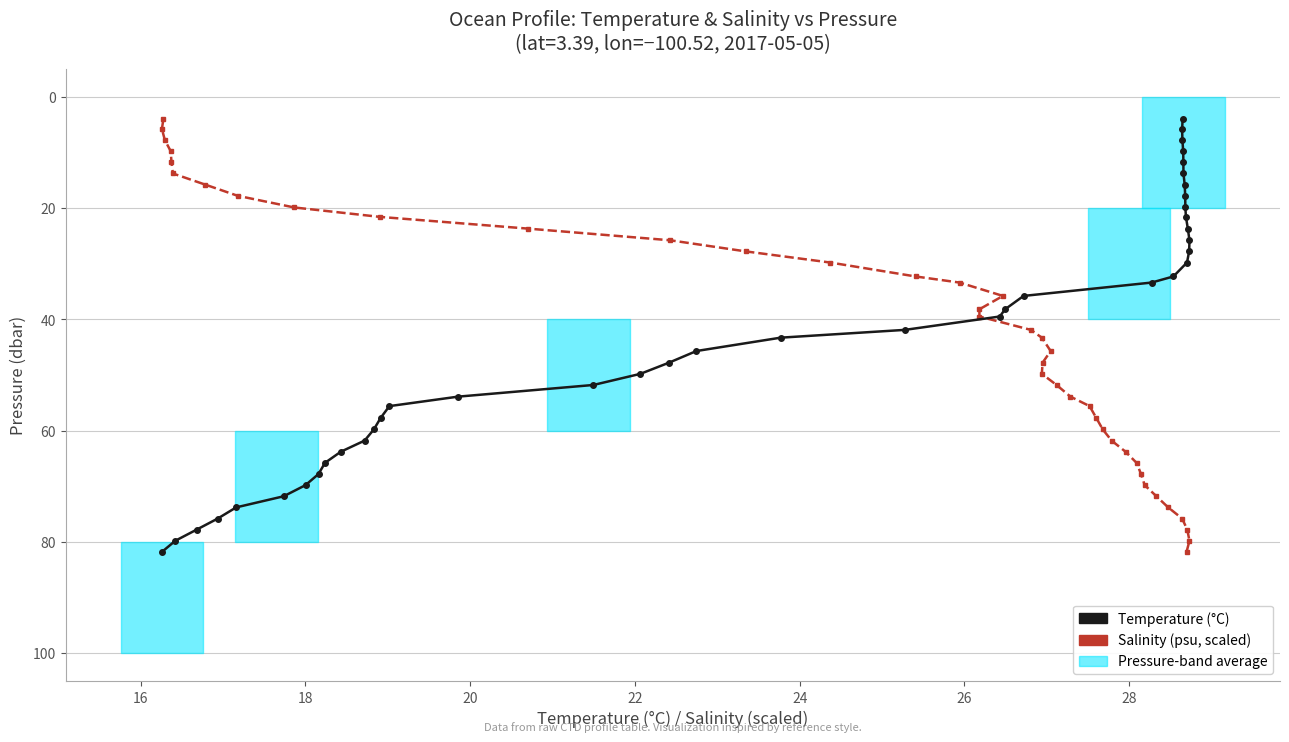

Is it true that Salinity (psu, scaled) equals 124.6 at 34?

False